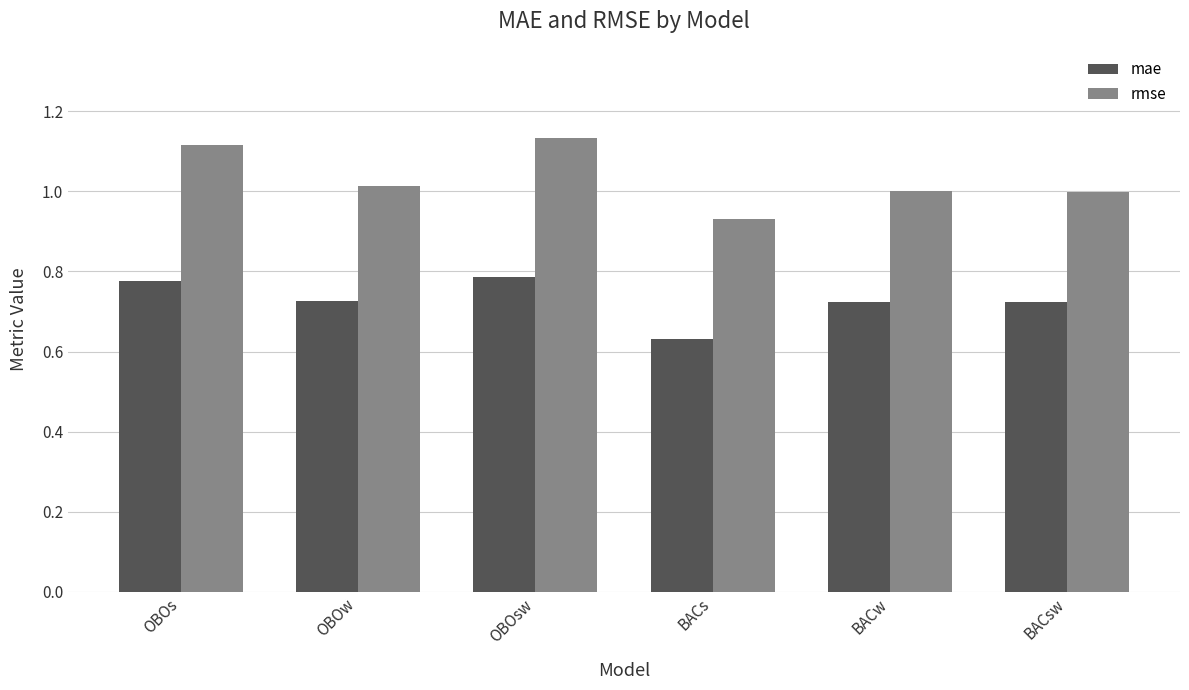

What is the difference between the highest and lowest values at BACs?

0.3